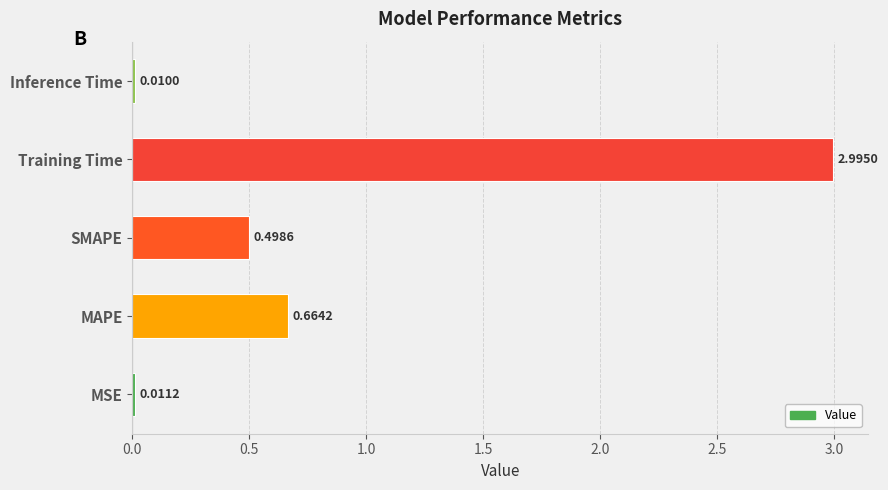

What is the change in value from MSE to SMAPE?

+0.5